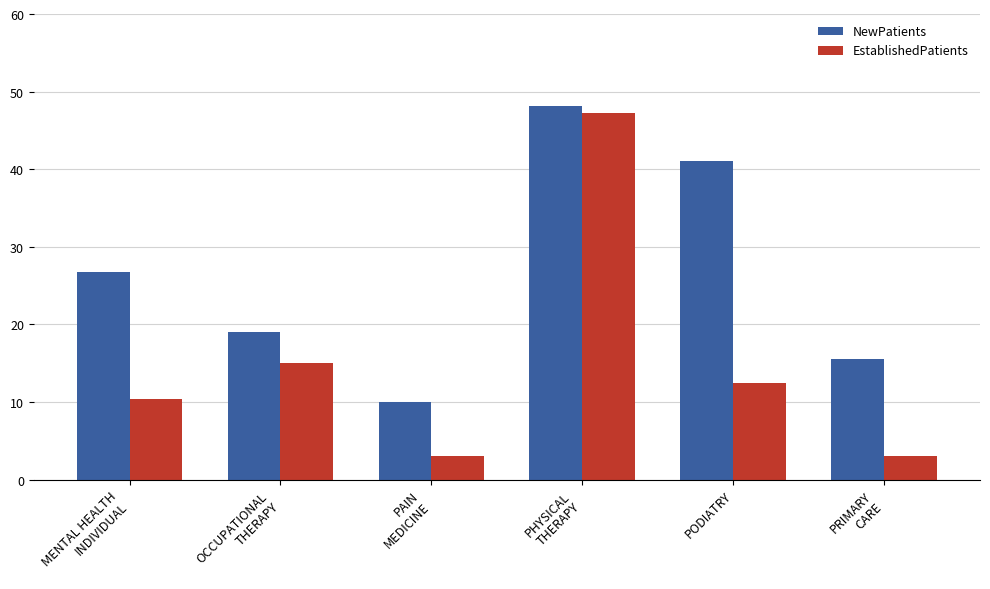

At which category is the sum across all series the highest?

PHYSICAL
THERAPY